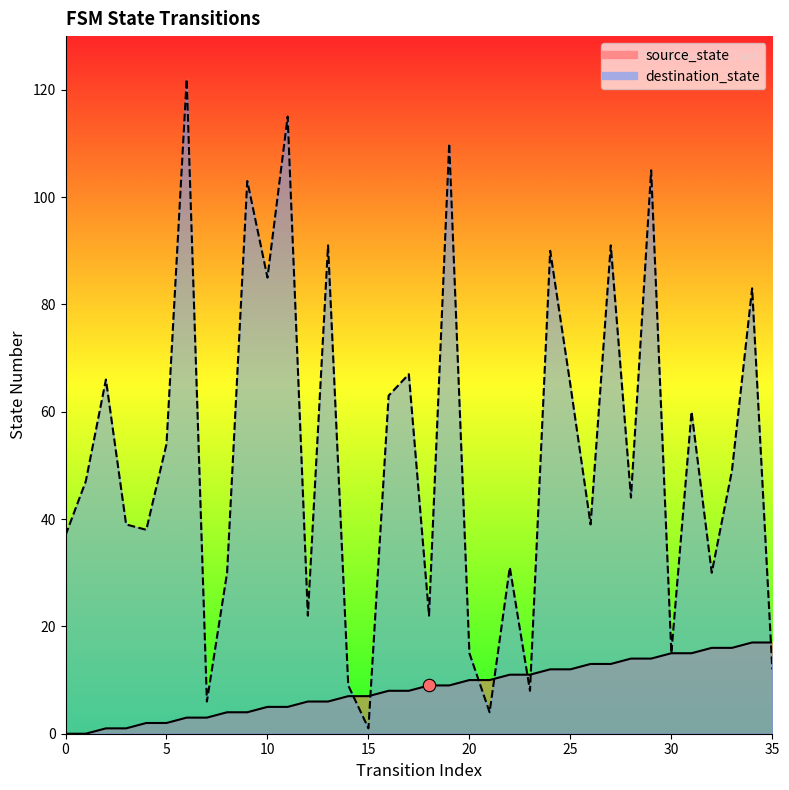

Which series reaches the maximum Y coordinate?

destination_state